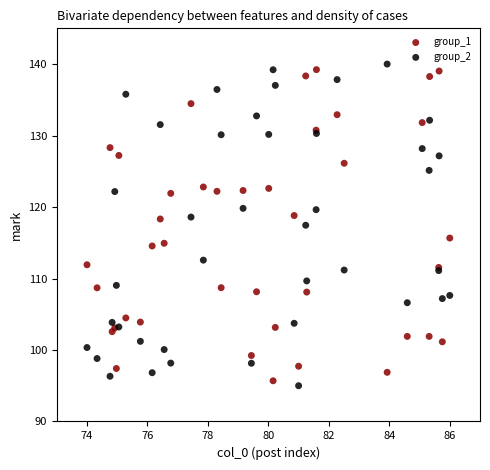

What is the X range (max minus min) for the scatter plot?

12.0